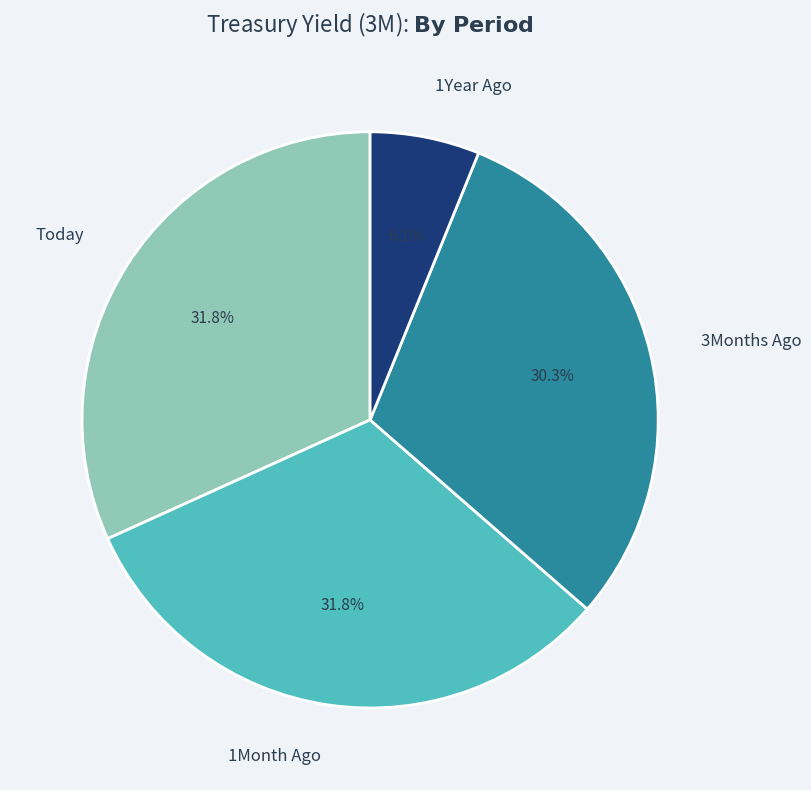

Between 3Months Ago and 1Year Ago, which is larger?

3Months Ago